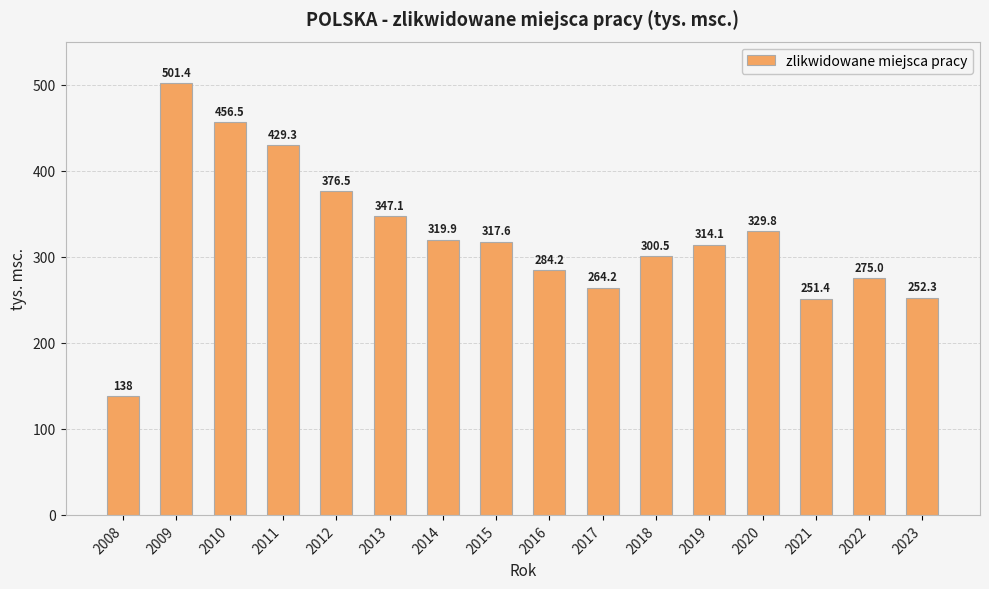

Approximately how many times larger is the value at 2013 compared to 2012?

0.9